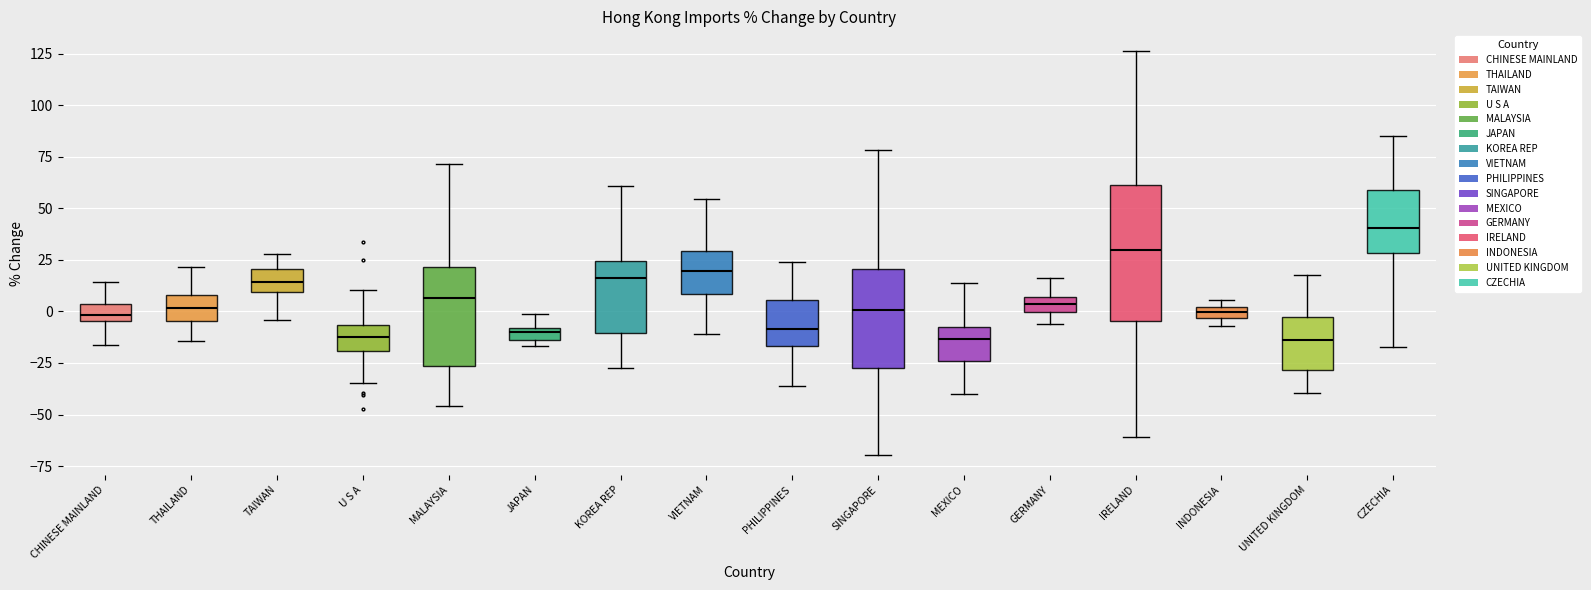

Which box has the highest median line?

CZECHIA